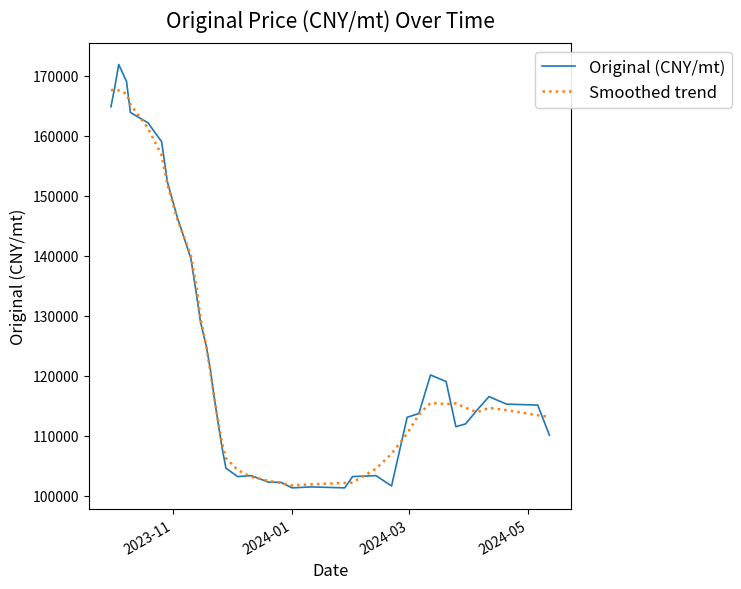

What is the maximum value for Smoothed trend?

167715.1